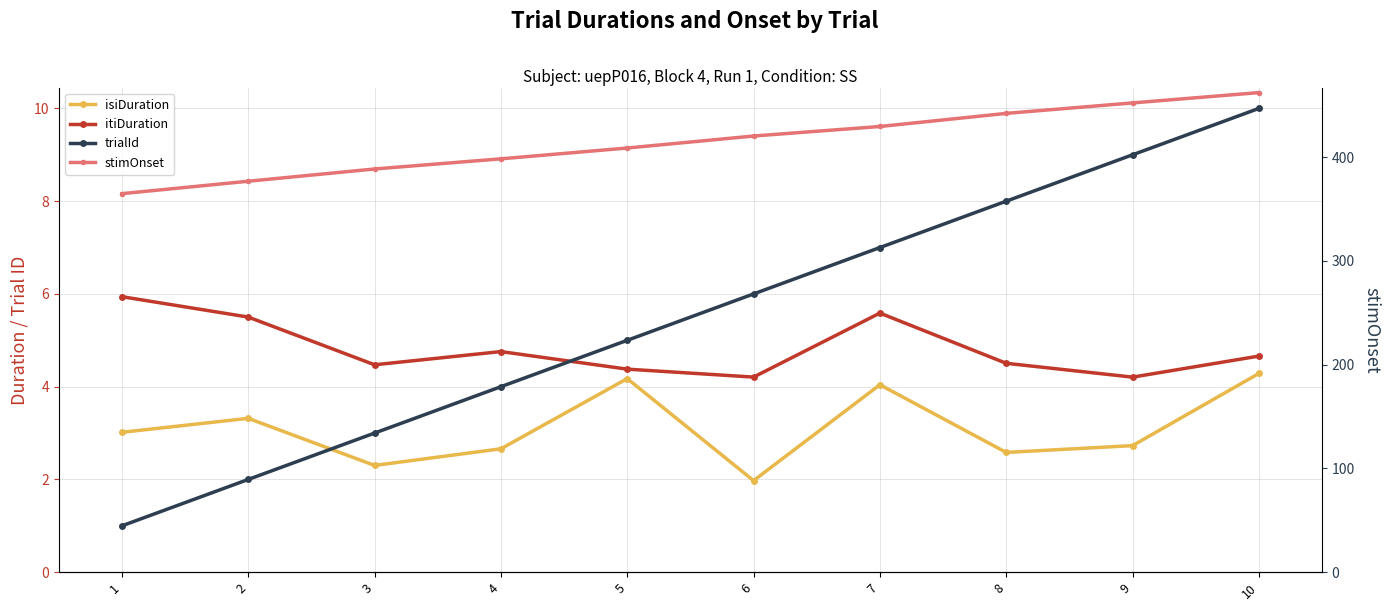

Reading left to right, list all the values displayed in this chart.

isiDuration: 1=3.0	2=3.3	3=2.3	4=2.7	5=4.2	6=2.0	7=4.0	8=2.6	9=2.7	10=4.3
itiDuration: 1=5.9	2=5.5	3=4.5	4=4.8	5=4.4	6=4.2	7=5.6	8=4.5	9=4.2	10=4.7
trialId: 1=1.0	2=2.0	3=3.0	4=4.0	5=5.0	6=6.0	7=7.0	8=8.0	9=9.0	10=10.0
stimOnset: 1=364.7	2=376.7	3=388.5	4=398.3	5=408.7	6=420.2	7=429.4	8=442.0	9=452.1	10=462.1